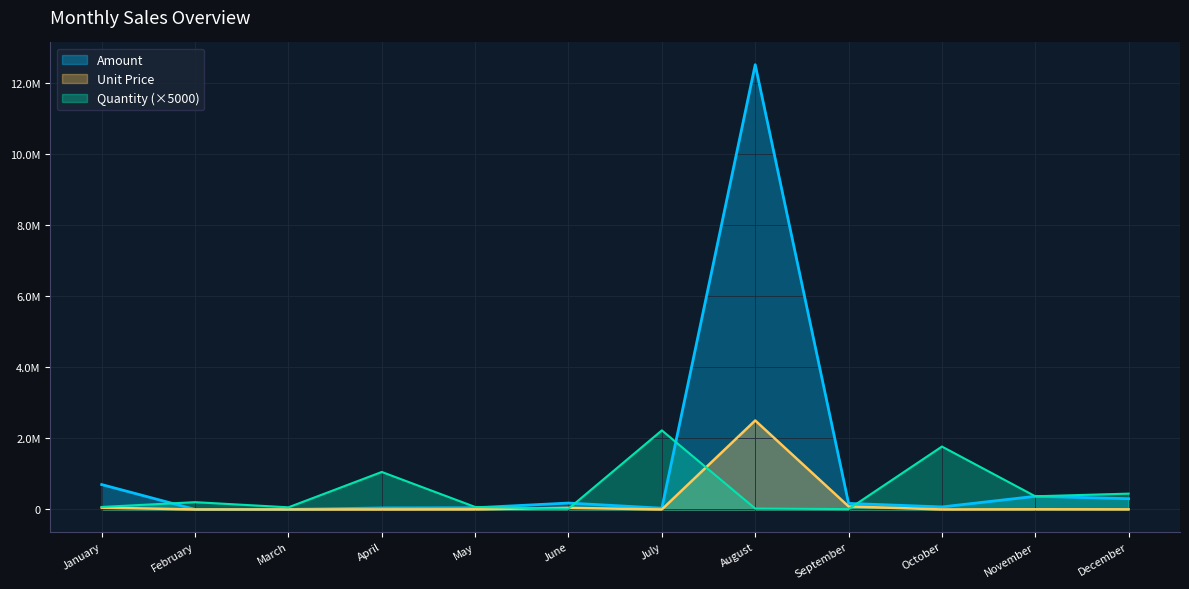

True or false: Quantity has more than 1 interior local peaks.

True